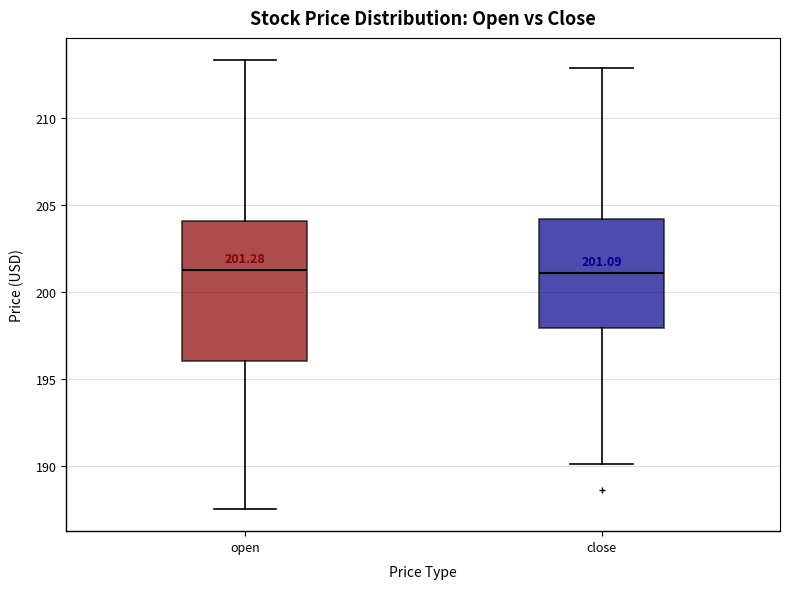

Comparing the boxes themselves (not the whiskers), which one is the tallest?

open